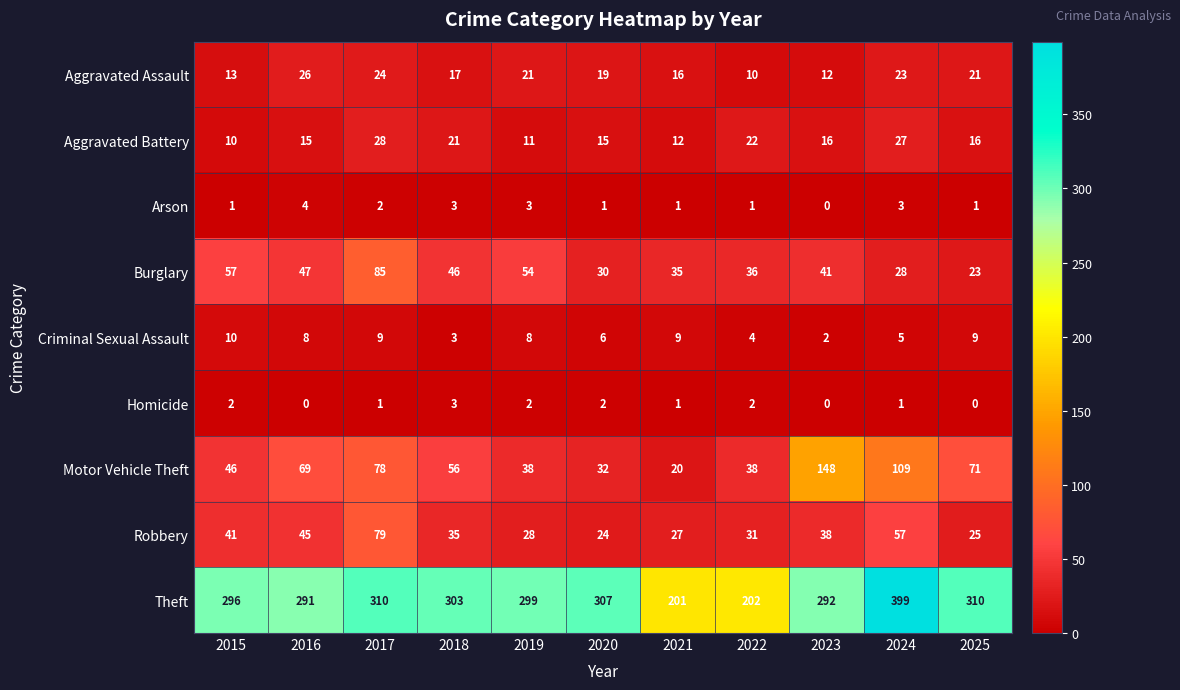

At which category does the chart reach its peak across all series?

2024